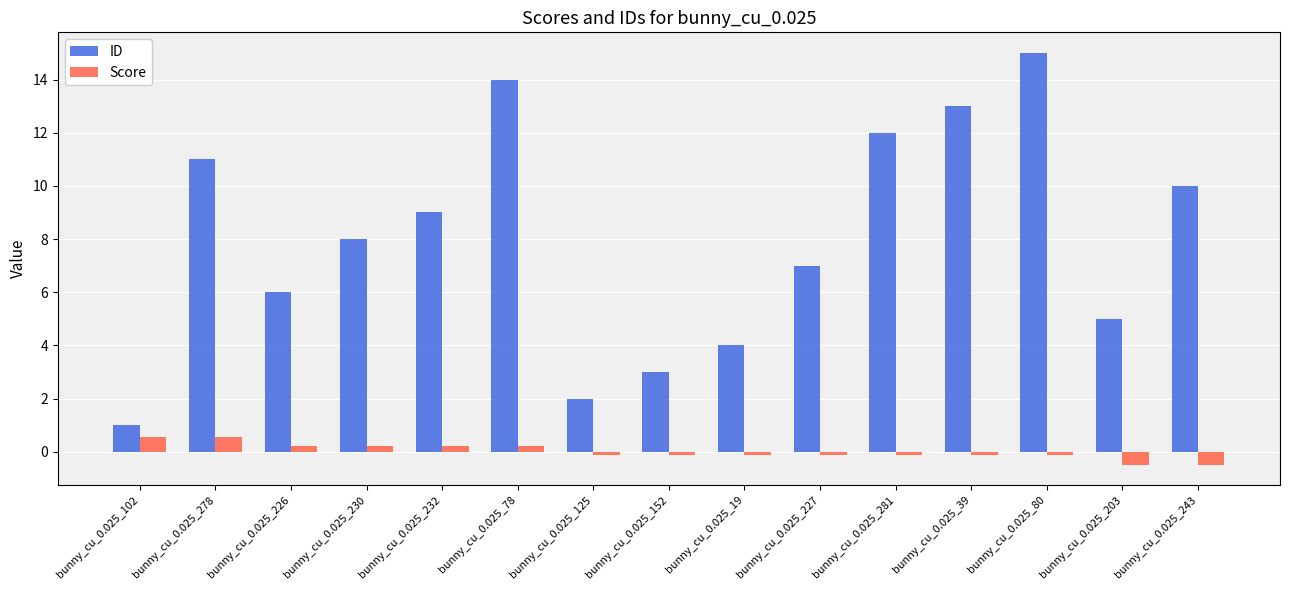

Is the value of ID at bunny_cu_0.025_243 greater than the value of Score at bunny_cu_0.025_125?

Yes